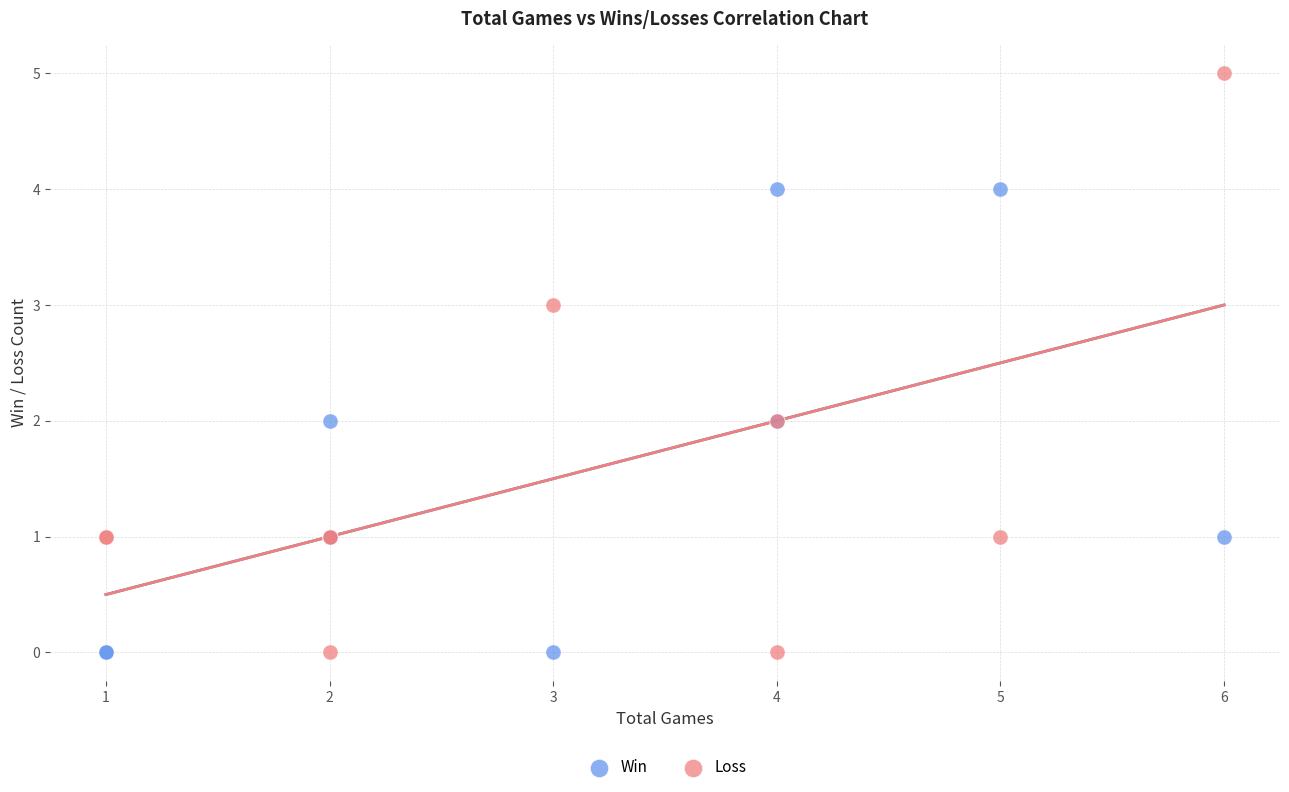

Which series has the widest spread of Y values?

Loss